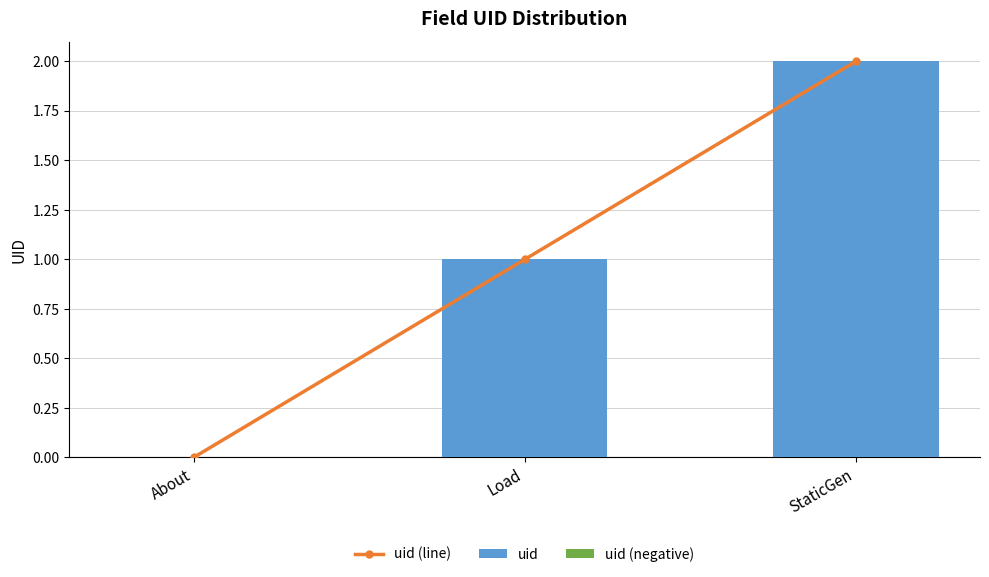

What is the sum of the uid (line) values at StaticGen and About?

2